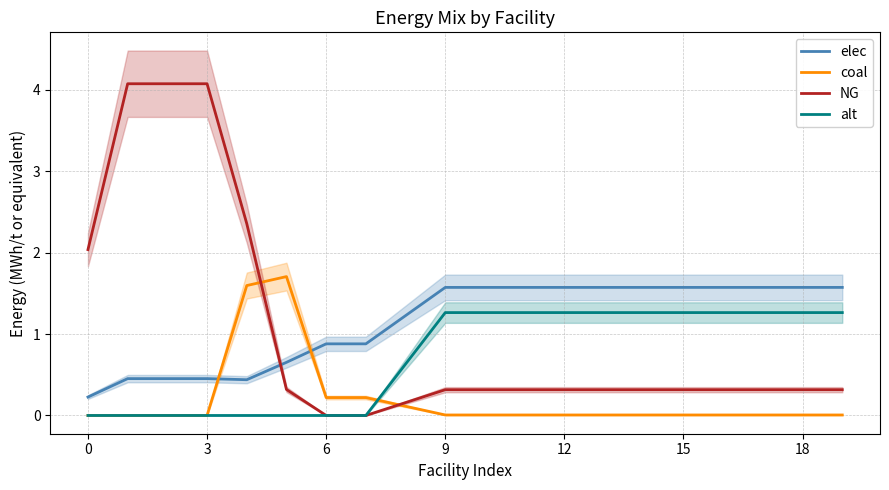

What are all the series names shown in the legend?

elec, coal, NG, alt